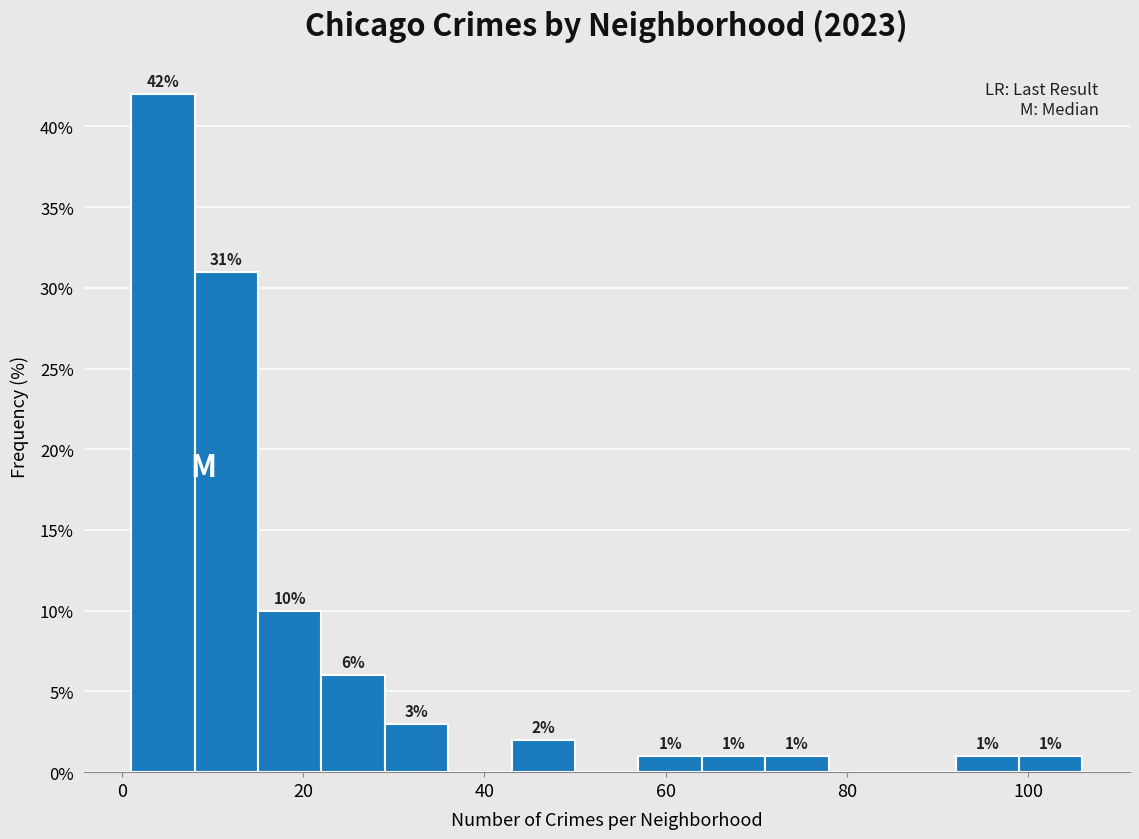

Around what value on the x-axis is the tallest bar? Give the approximate position of its centre, as read against the axis.

4